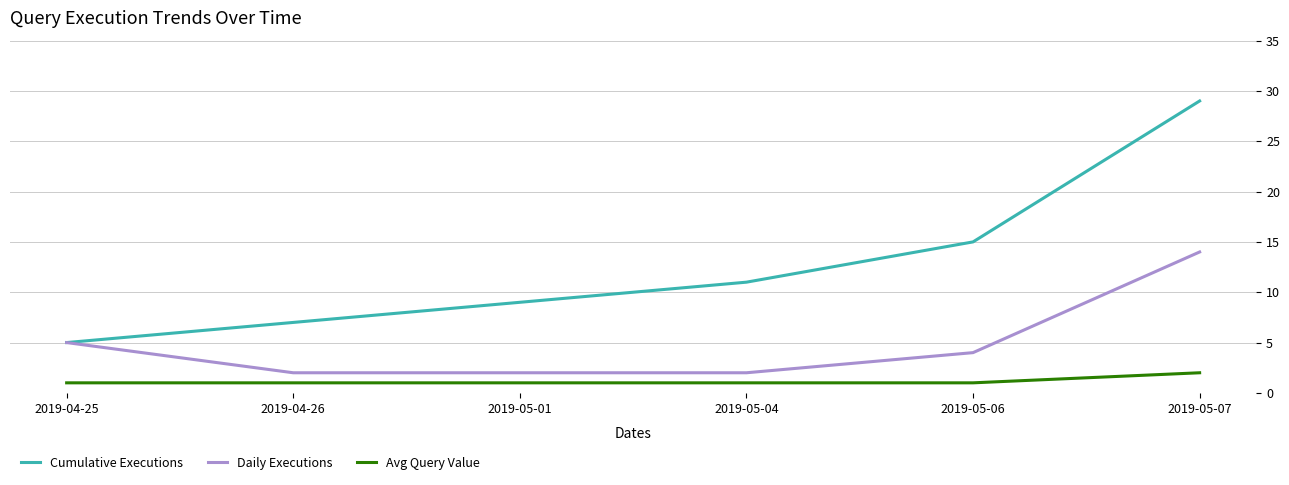

At 2019-05-07, list the series in order from largest to smallest.

Cumulative Executions, Daily Executions, Avg Query Value